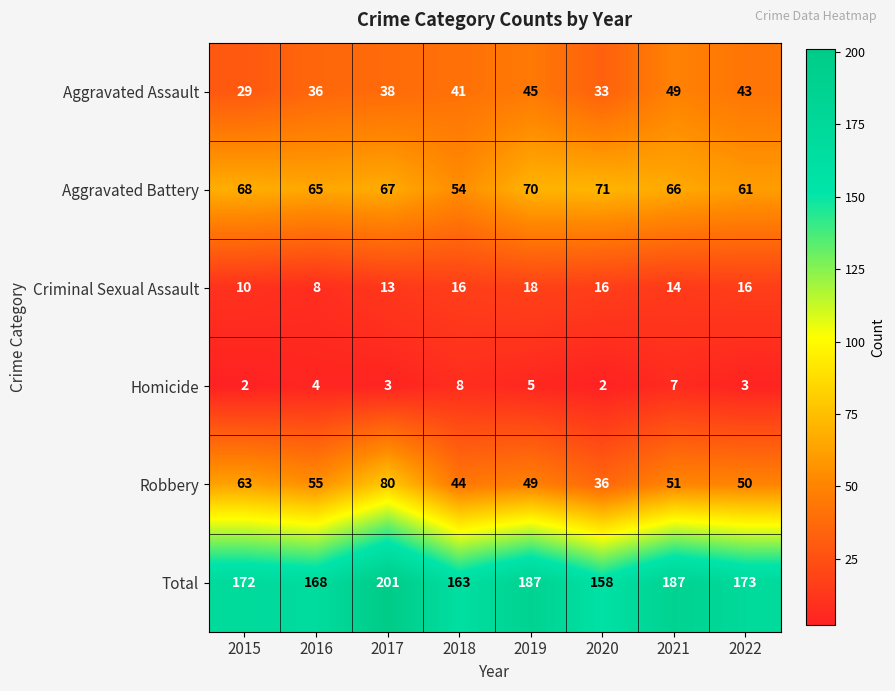

What is the average value of the Aggravated Assault series?

39